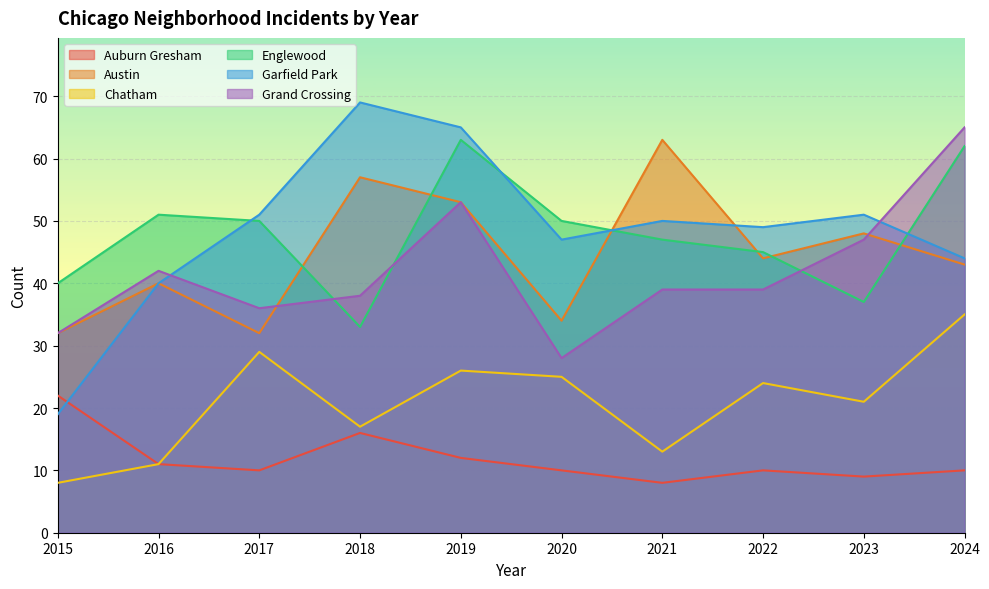

The Austin series shows 87 at 2018. True or false?

False